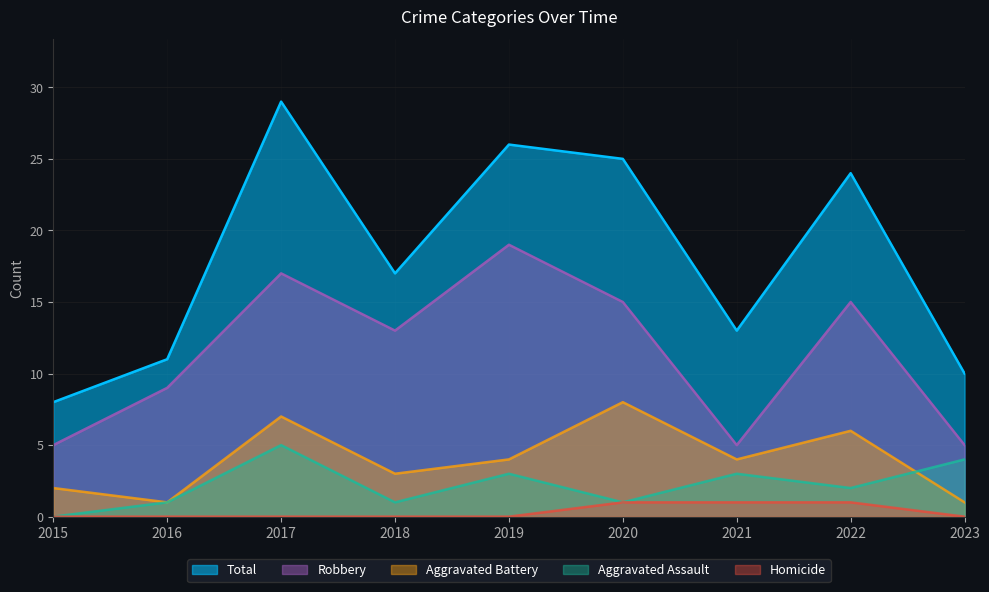

What is the value of the Robbery point at the 6th from the left?

15